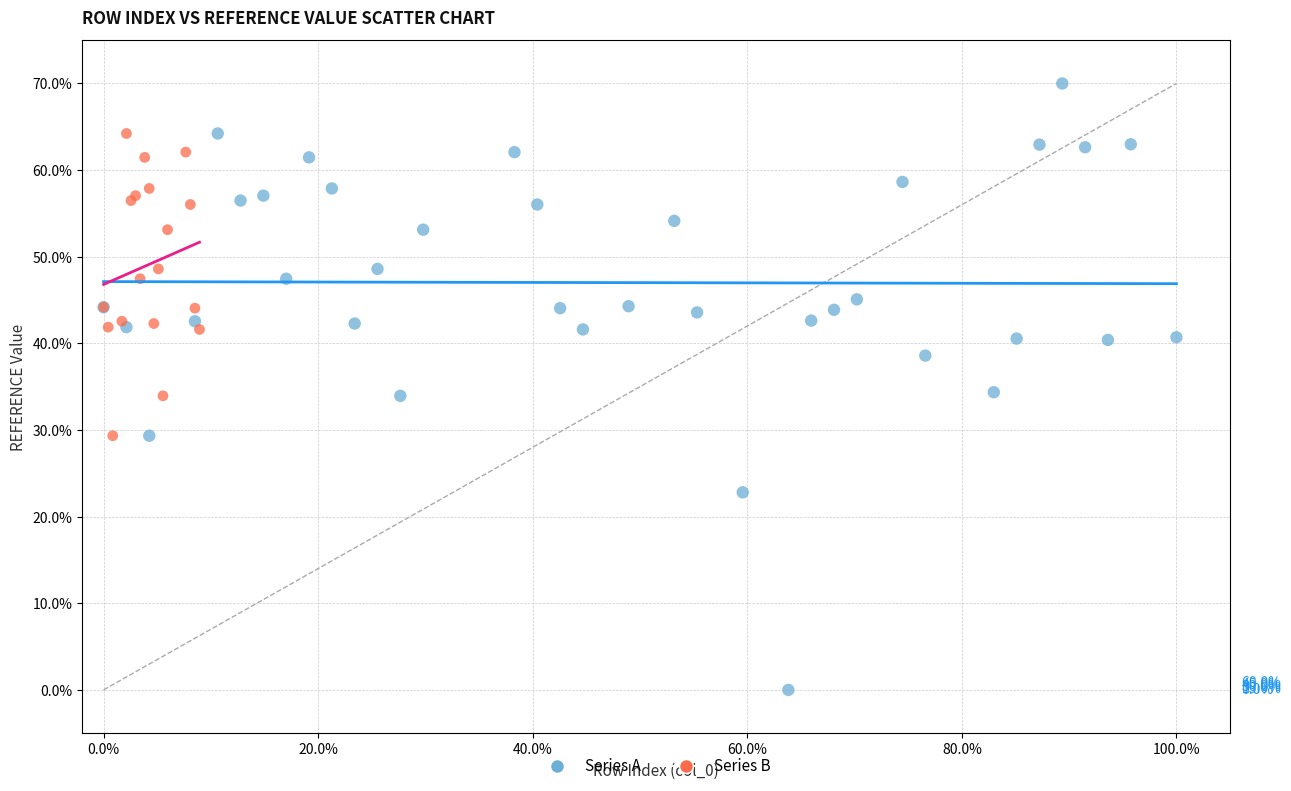

Which series has the largest Y range (max minus min)?

Series A